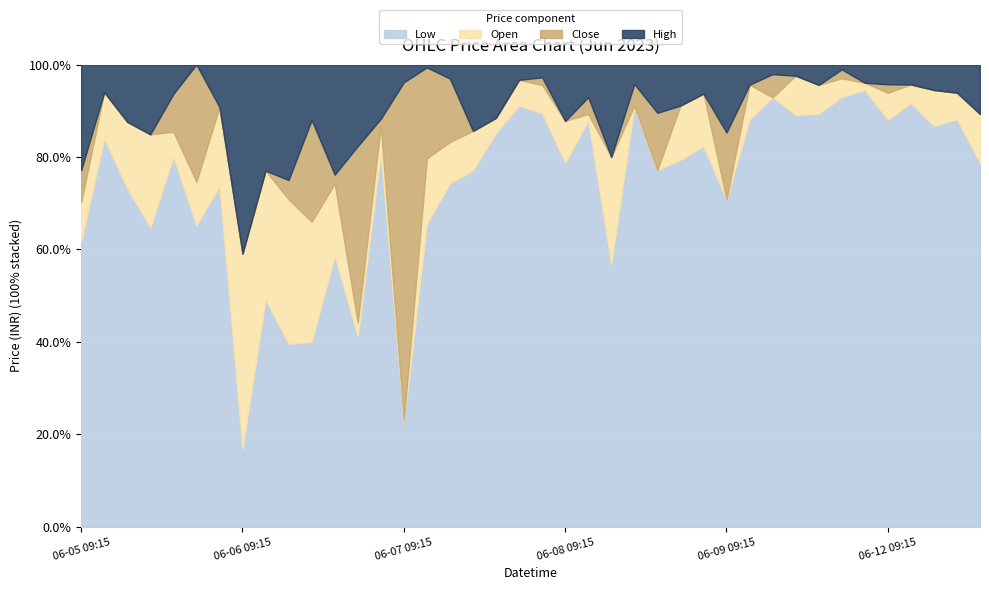

Rank the series by their maximum value, from lowest to highest.

Low, Open, Close, High